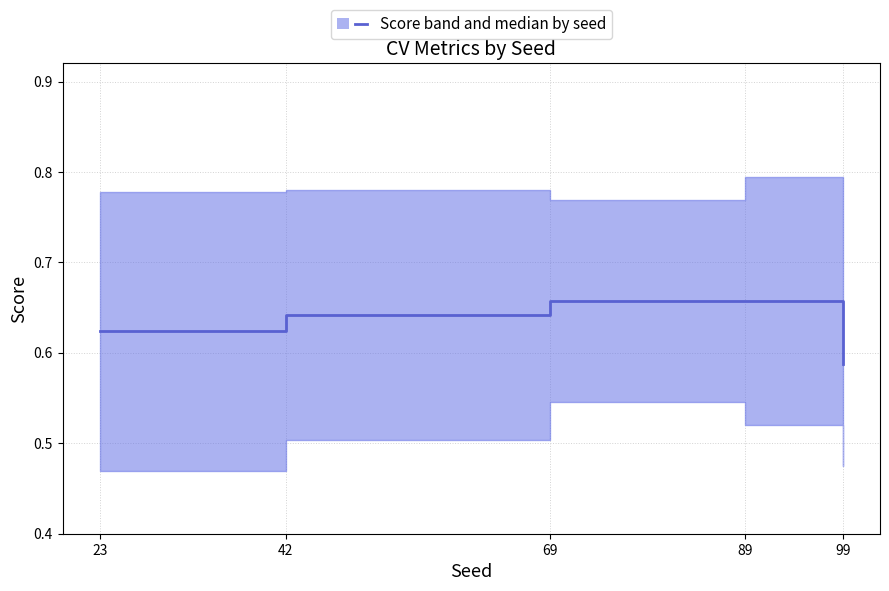

Count the values in the range 0 to 1.

5